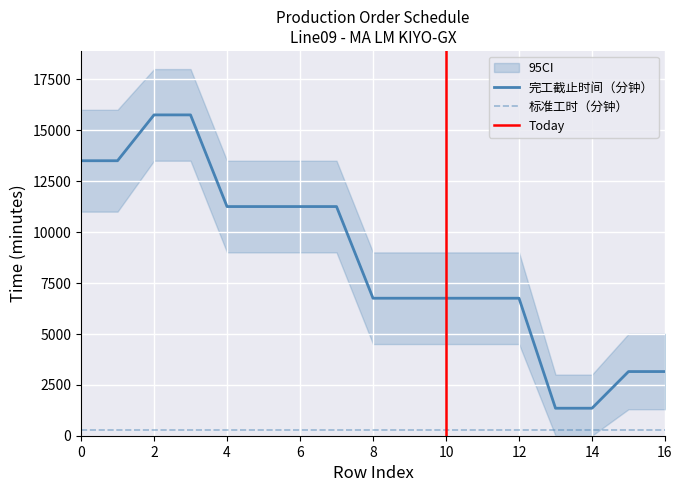

True or false: 标准工时（分钟） and 完工截止时间（分钟） cross at least once.

False